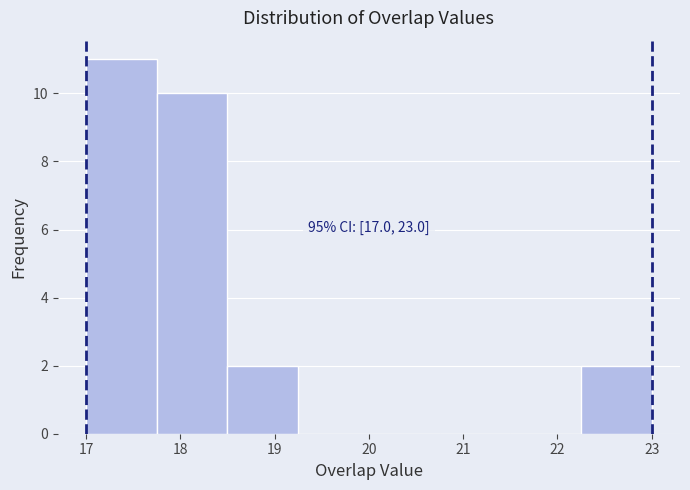

Which range on the x-axis has the tallest bar?

17.00 to 17.75